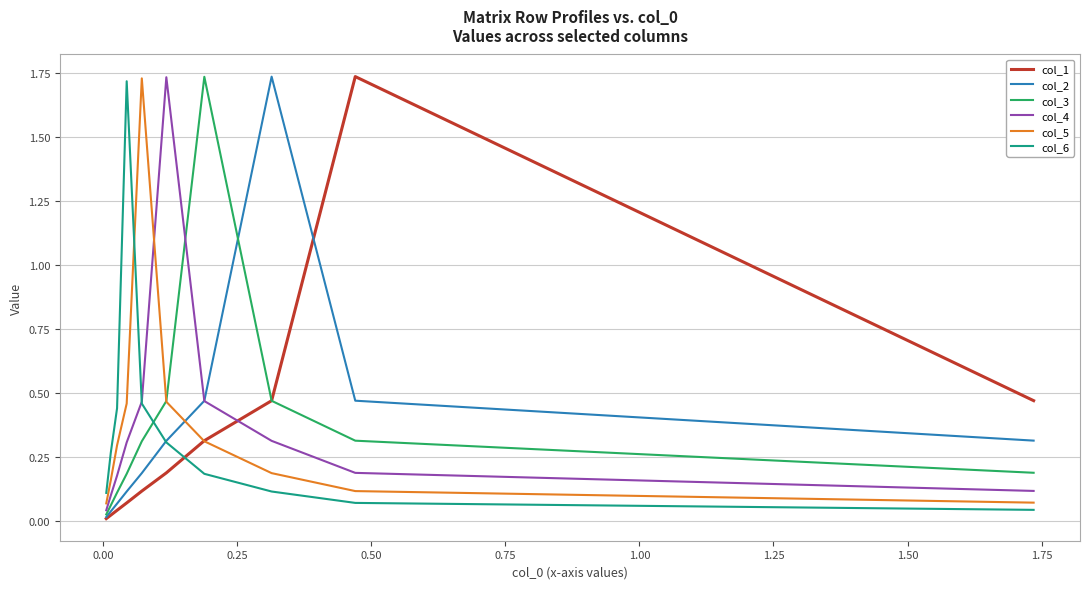

What is the difference between the second highest and second lowest values in the col_4 series?

0.4